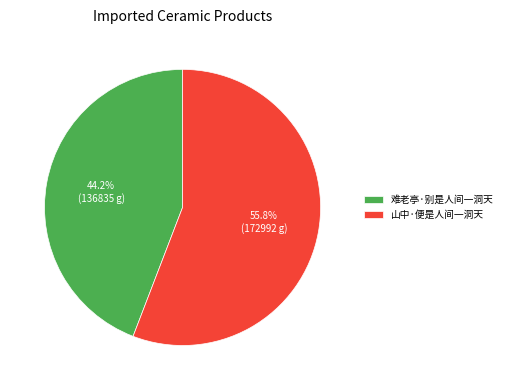

What percentage is NOT represented by 难老亭·别是人间一洞天?

55.8%